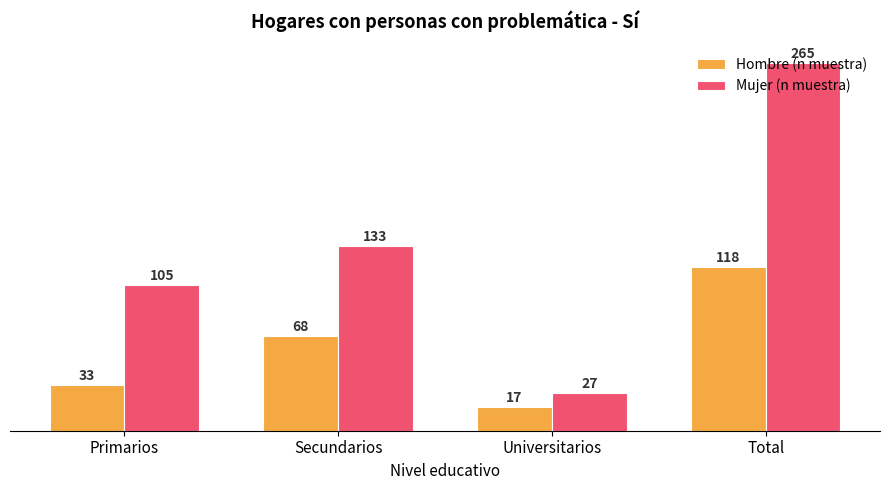

Is the value of Mujer (n muestra) at Primarios greater than the value of Hombre (n muestra) at Total?

No